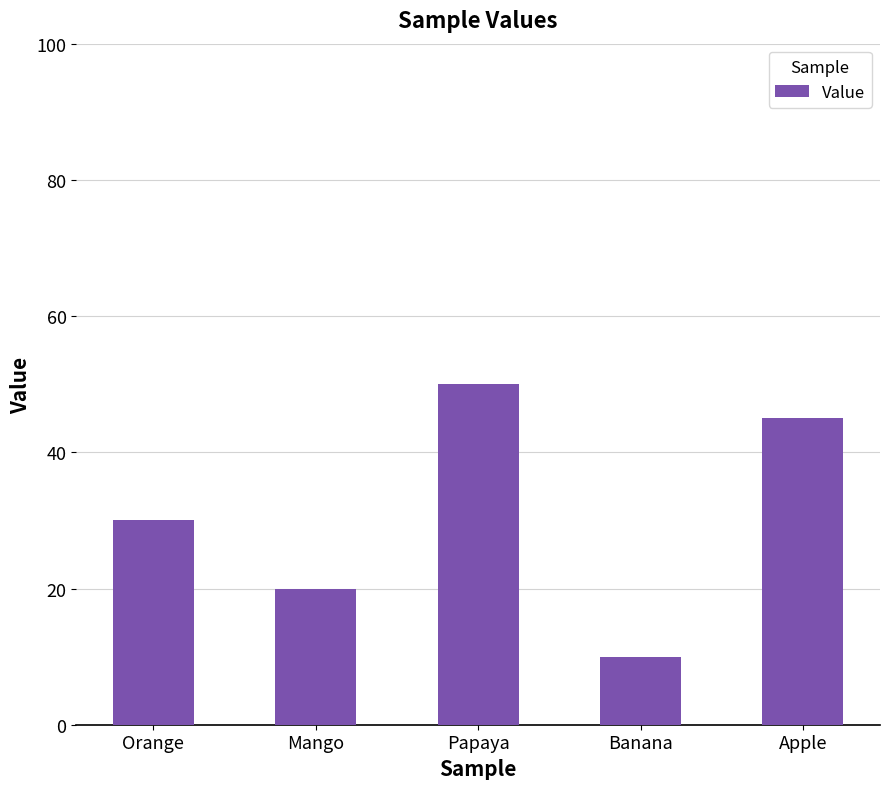

Reading right to left, what are all the values shown in this chart?

45	10	50	20	30